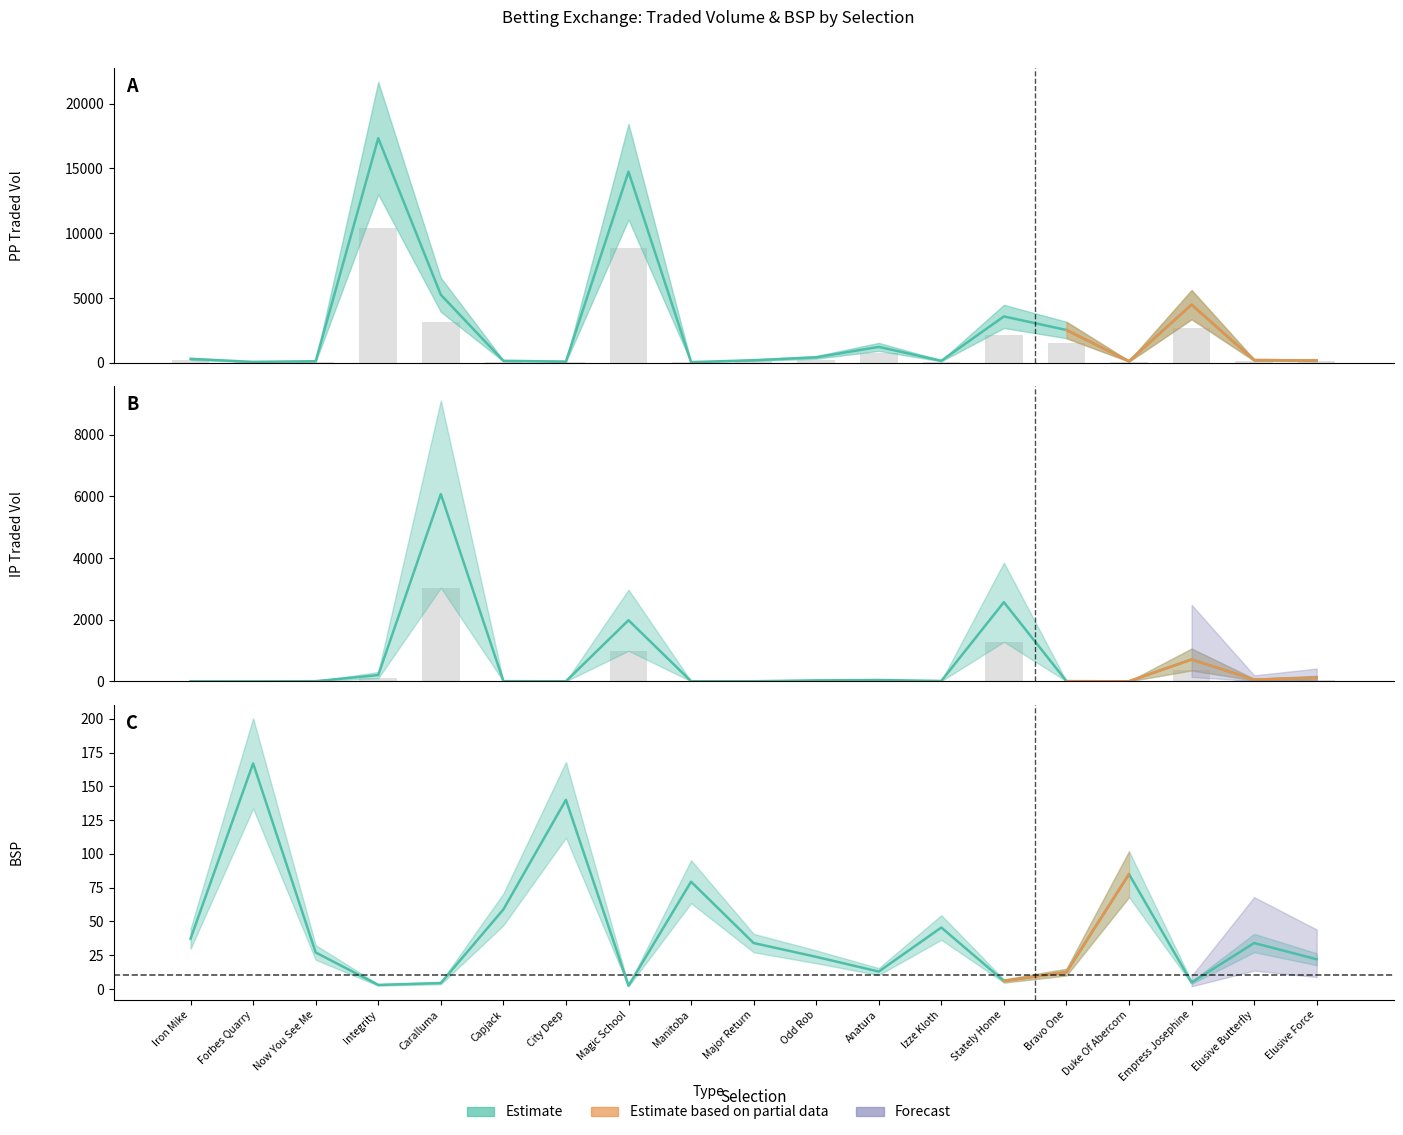

What is the difference between the PPTRADEDVOL values at Stately Home and Now You See Me?

3453.8